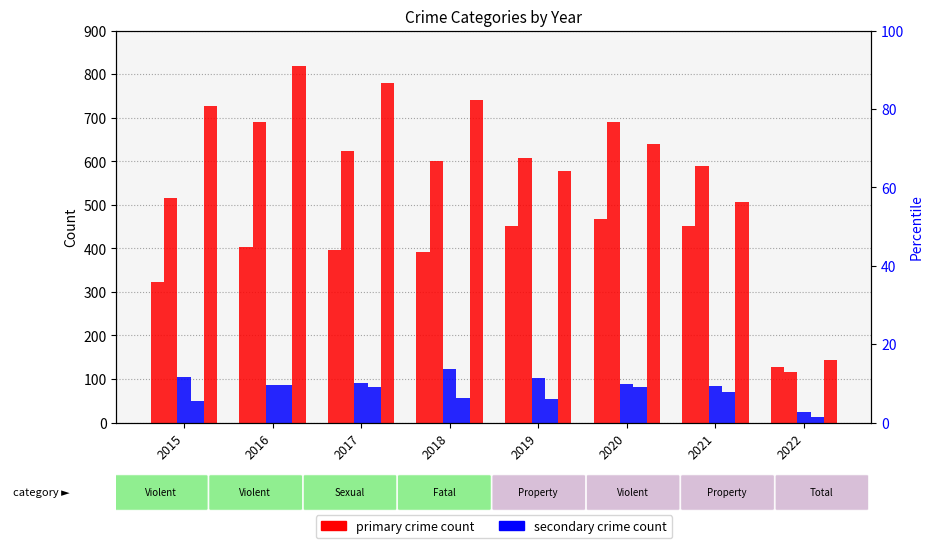

Is it true that Robbery equals 639 at 2020?

True